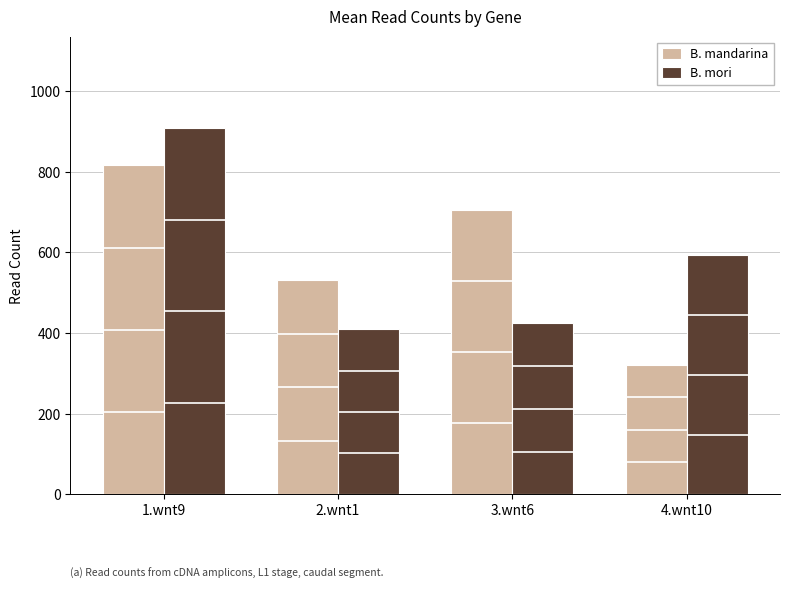

How many distinct data groups are displayed?

2